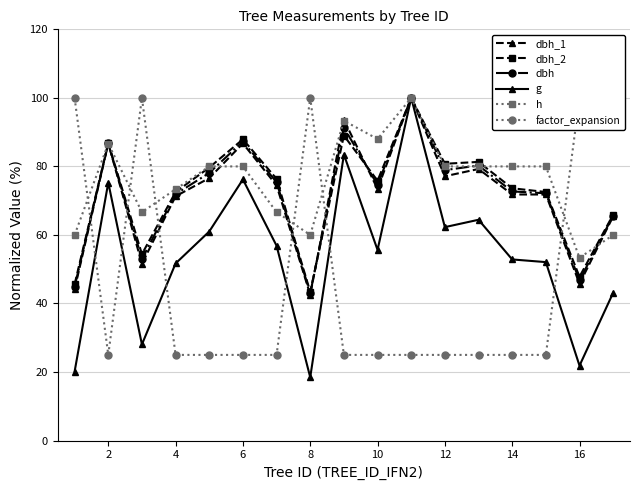

True or false: h has a value of 124.1 at 12.

False